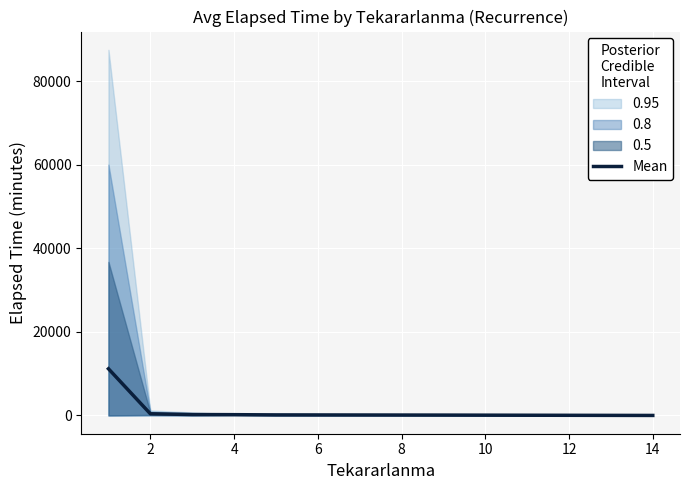

True or false: the data has more than 0 interior local peaks.

False